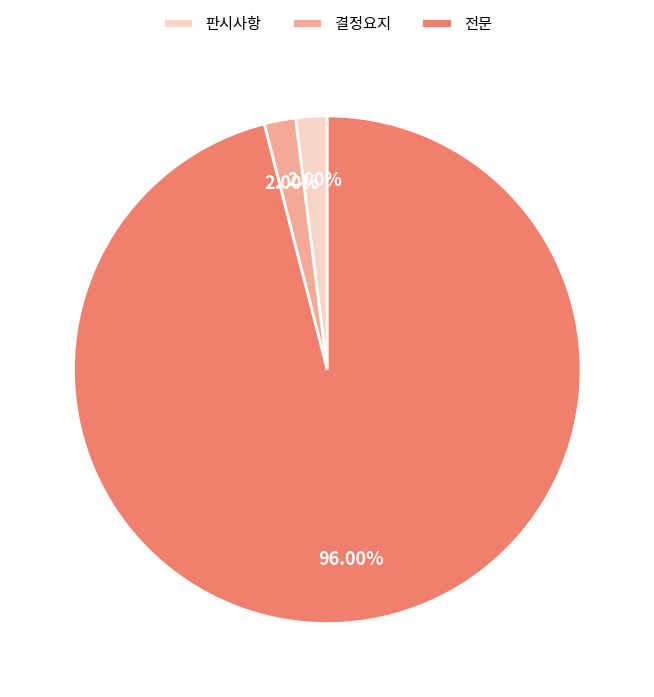

What percentage is the 판시사항 slice, to the nearest percent?

2%